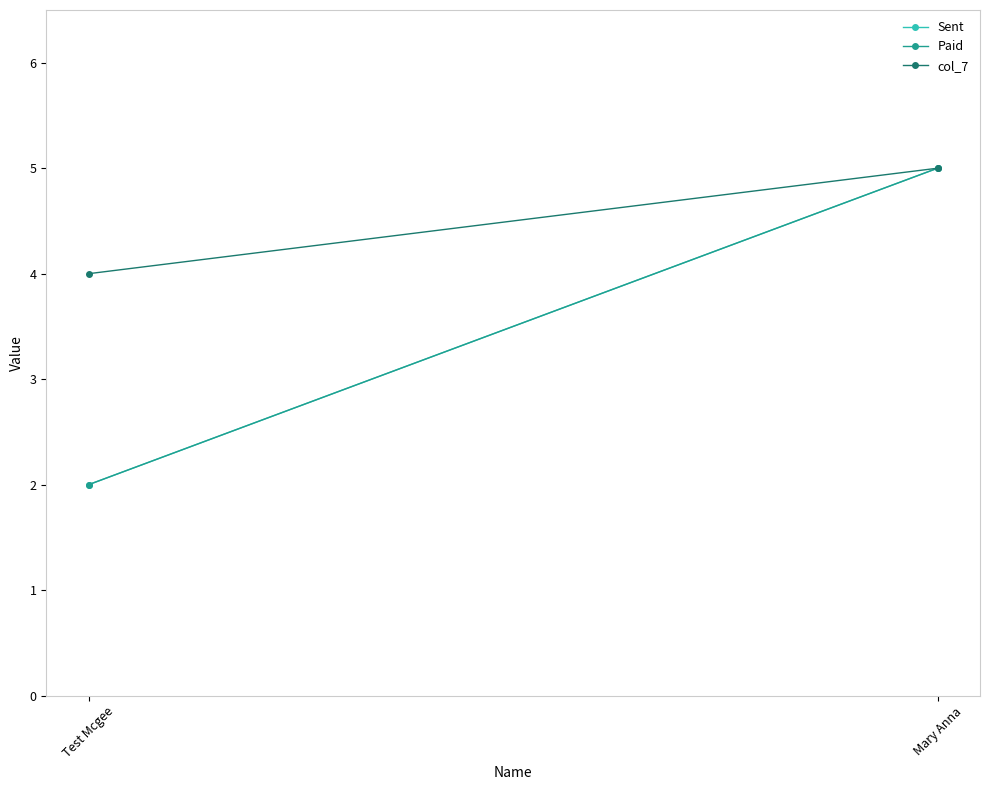

Which category has the highest value across all series?

Mary Anna